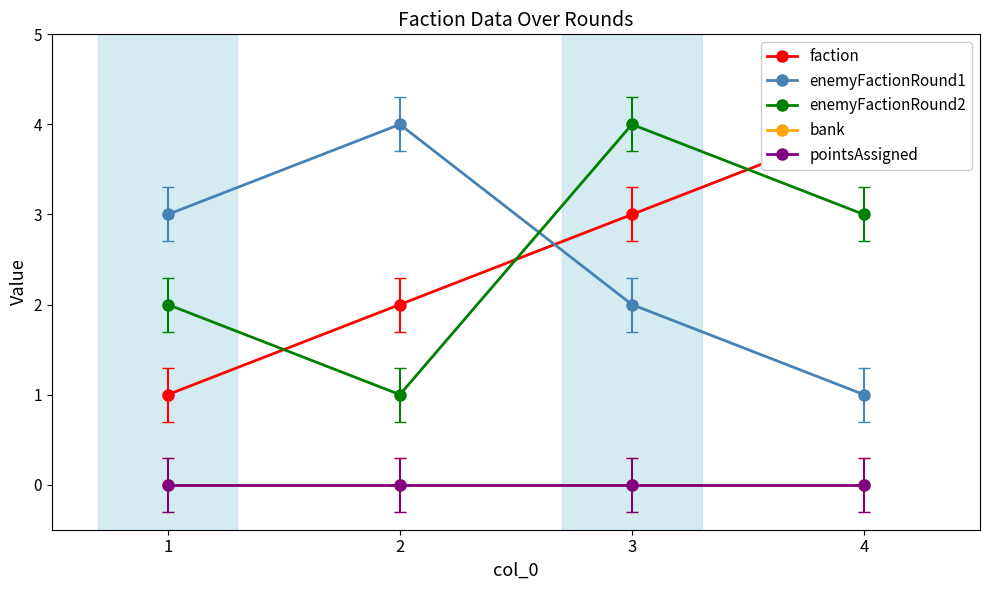

The value of enemyFactionRound1 at 1 is 1. True or false?

False